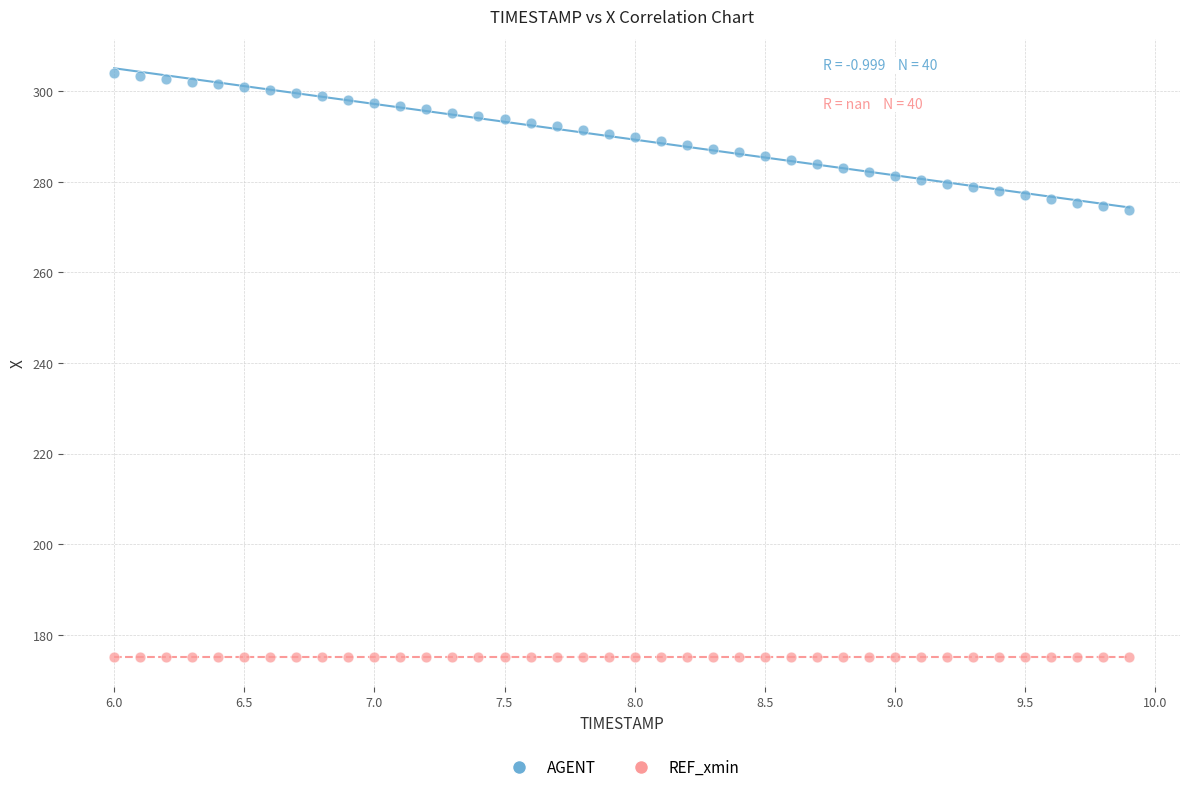

Which series reaches the maximum Y coordinate?

AGENT